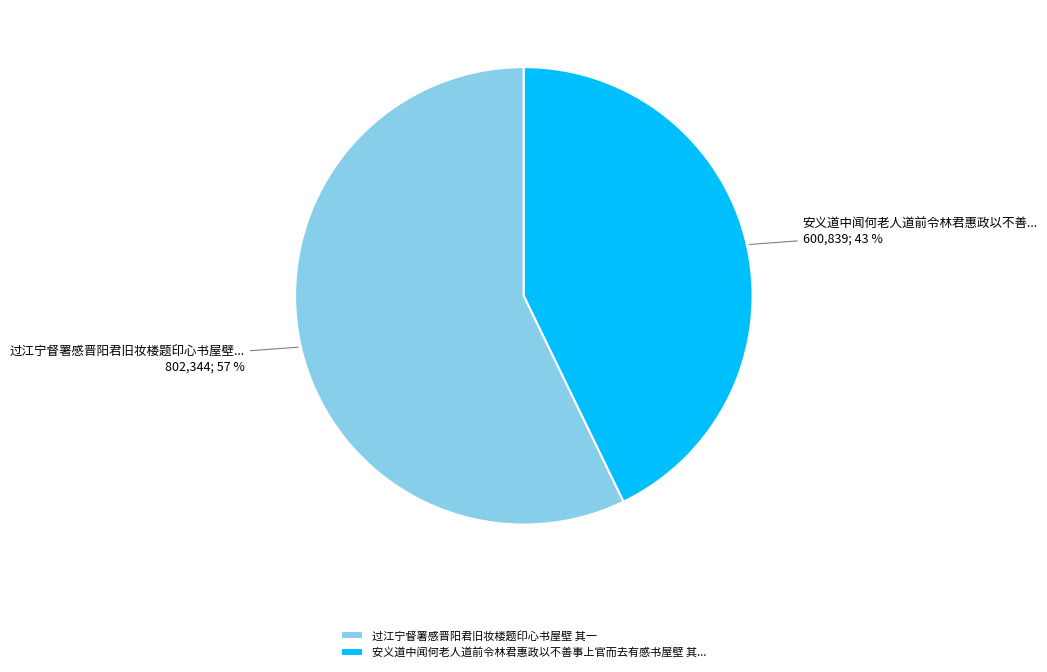

To the nearest percent, what percentage of the pie is 过江宁督署感晋阳君旧妆楼题印心书屋壁 其一?

57%